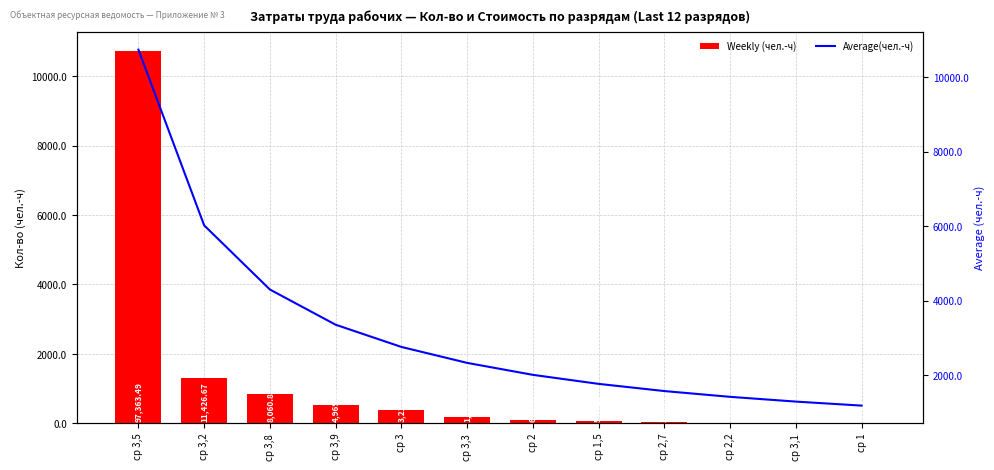

Rank the series by their maximum value, from highest to lowest.

Weekly (чел.-ч), Average(чел.-ч)